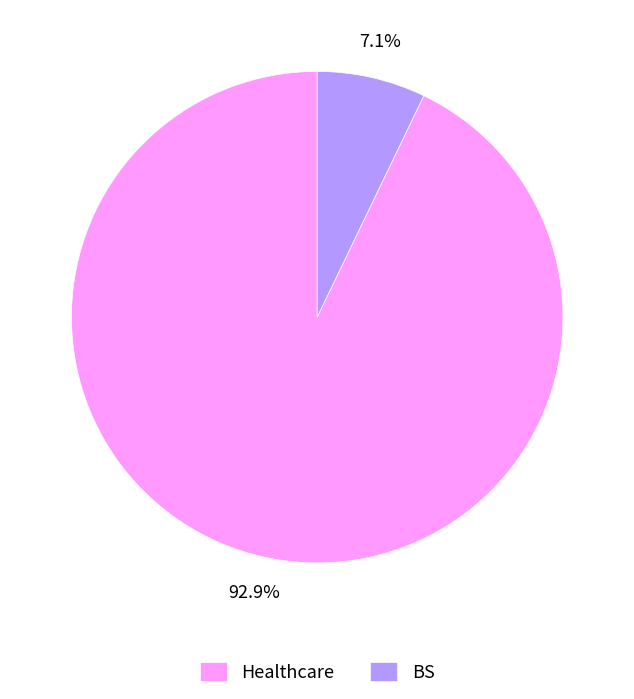

Which has a higher value, BS or Healthcare?

Healthcare